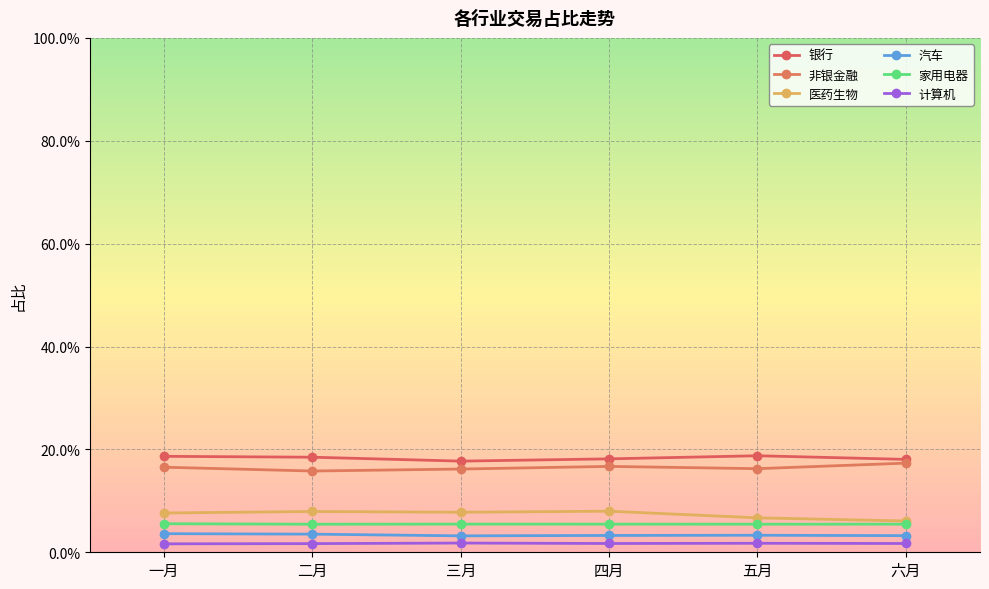

The 家用电器 series shows 0.1 at 二月. True or false?

True